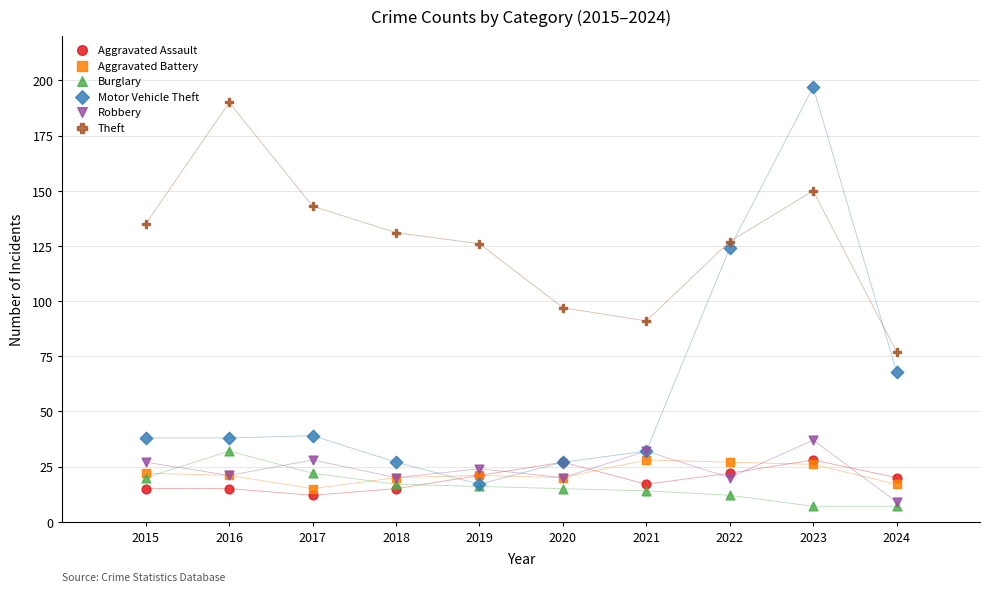

Across all series, what Y value is closest to 102?

97